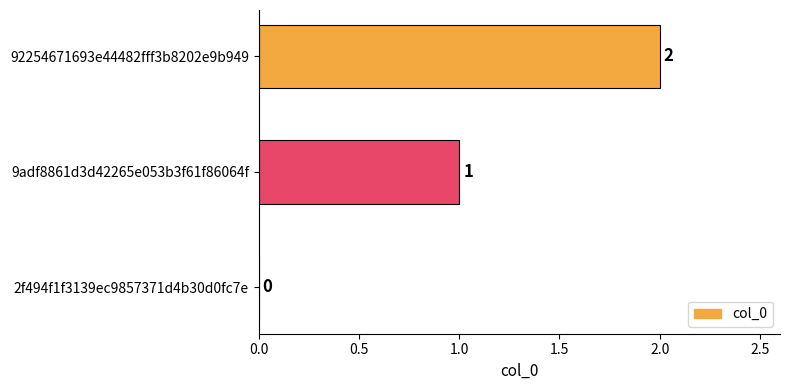

What is the sum of the values at 9adf8861d3d42265e053b3f61f86064f and 92254671693e44482fff3b8202e9b949?

3